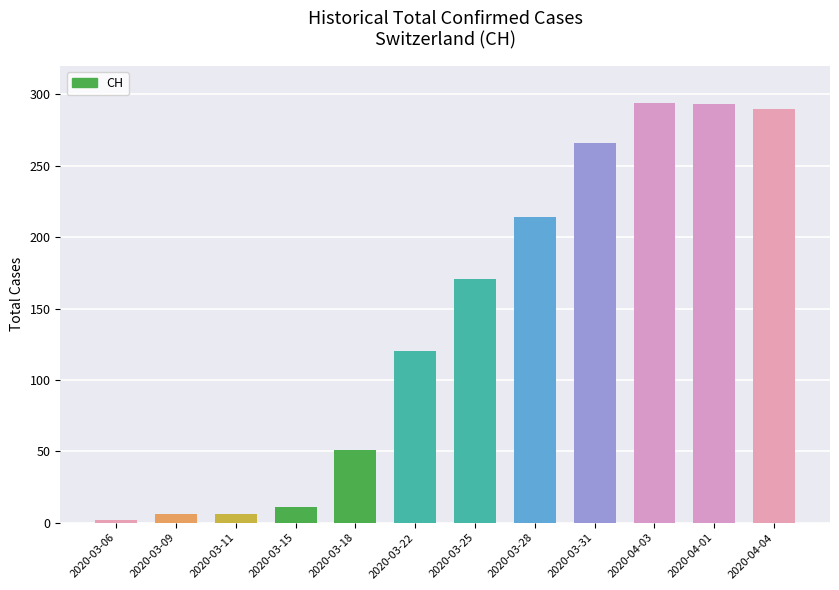

The chart shows a value of 74 at 2020-03-18. True or false?

False